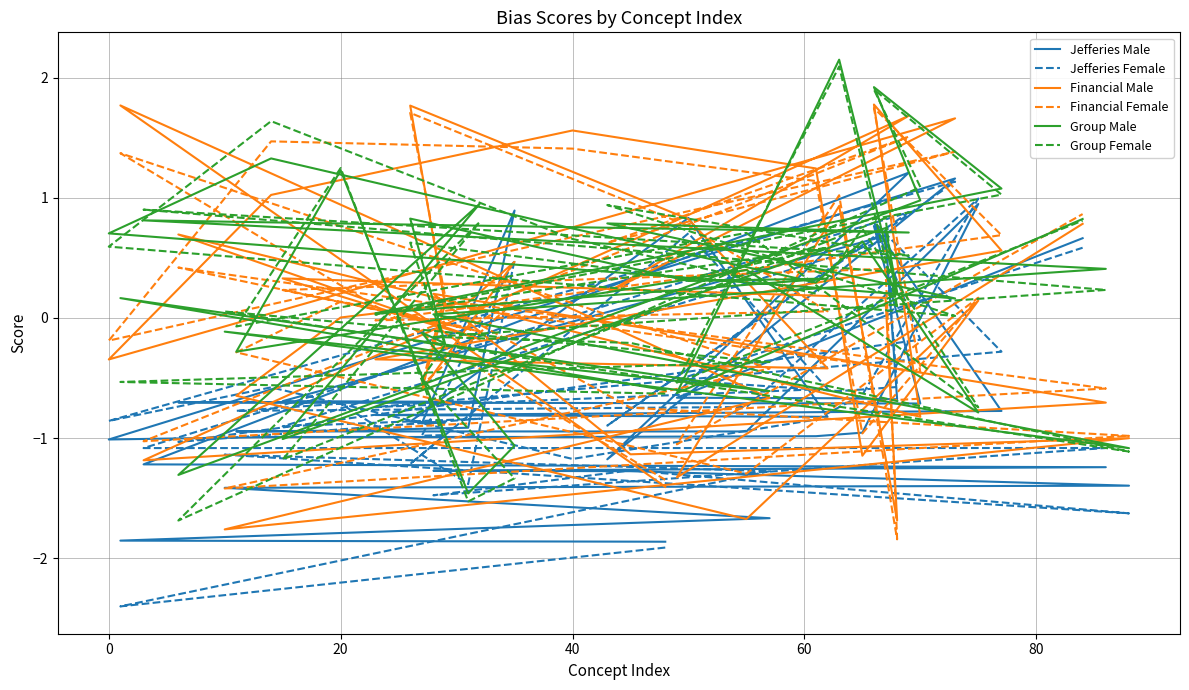

How many values in the Group Male series are below 0?

14